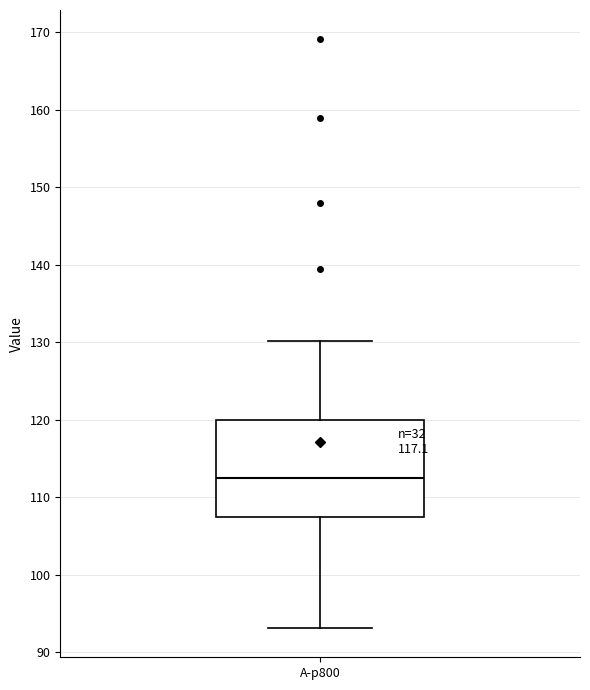

Read this box plot against the y-axis: the position of the median line, the range covered by the box, and the ends of both whiskers. The values are not printed on the chart, so give them approximately, as read against the axis.

median 112, box 107 to 120, whiskers 93 to 130